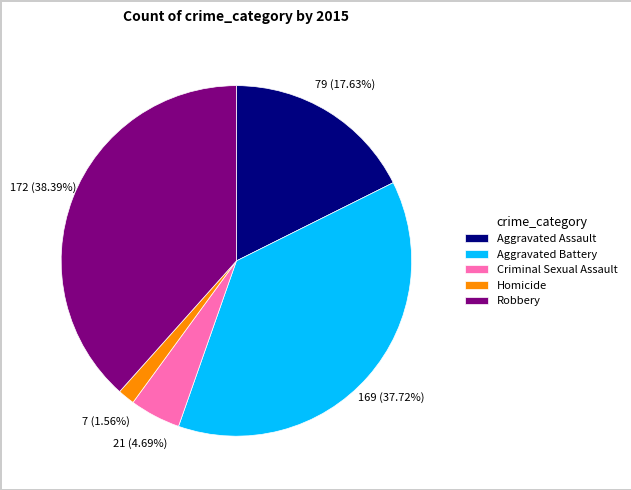

Which slice is the largest?

Robbery